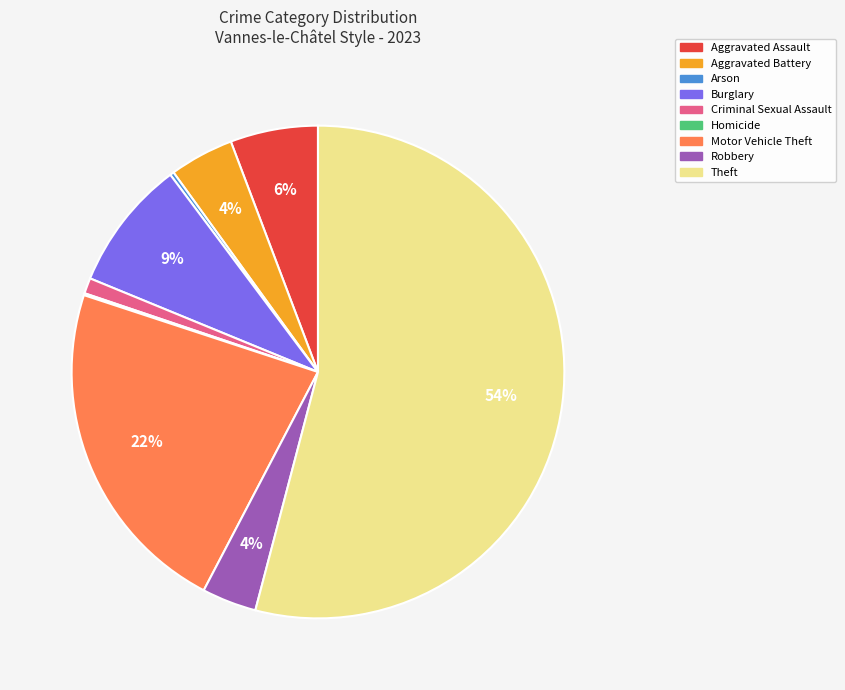

To the nearest percent, what is the average slice percentage?

11%